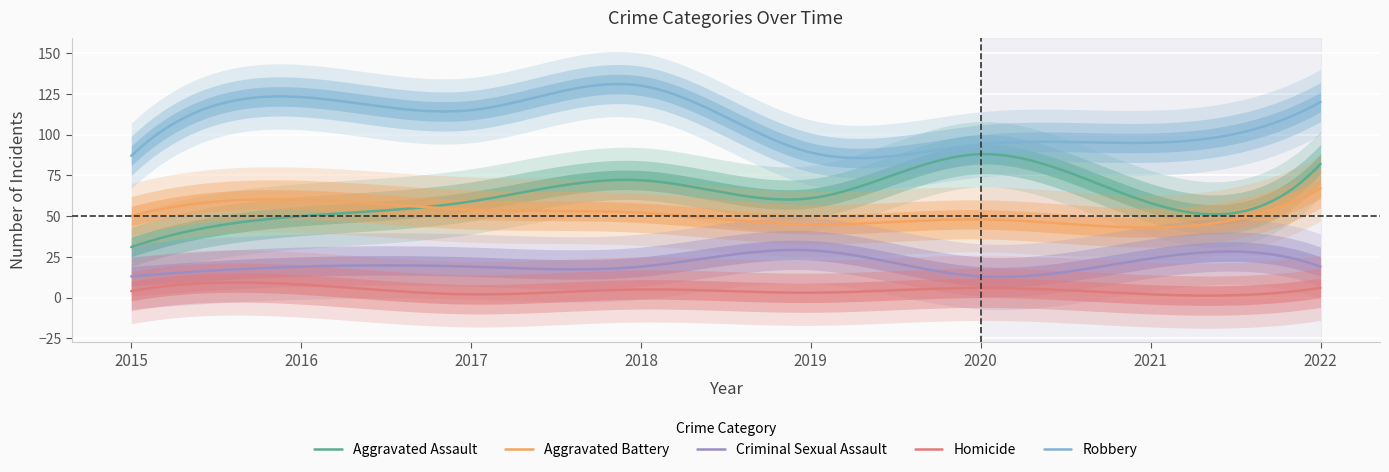

At which category does Aggravated Assault reach its first local peak?

2018